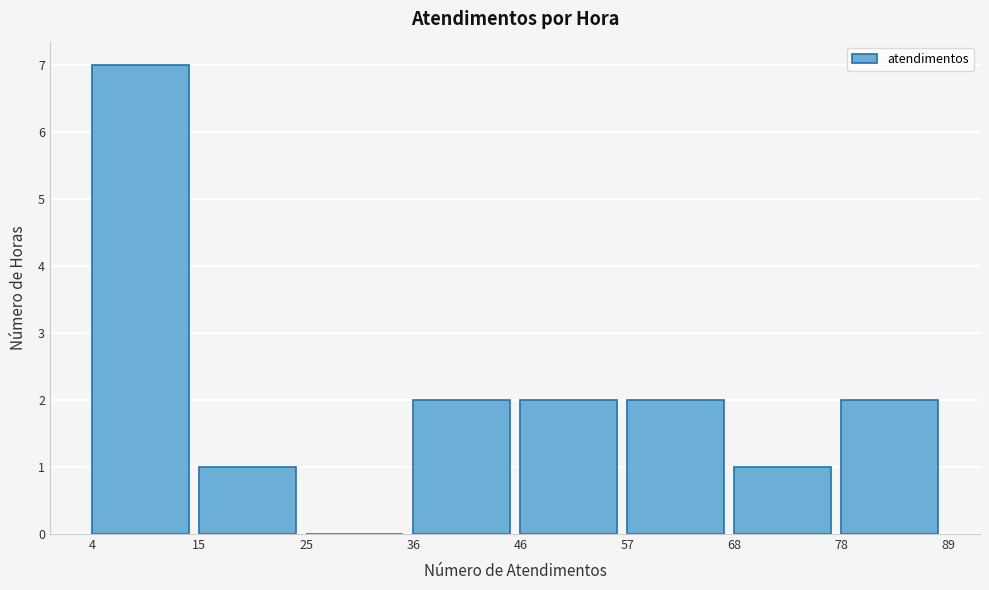

How tall is the bar that spans 57 to 68 on the x-axis? The values are not printed on the chart, so give them approximately, as read against the axis.

2